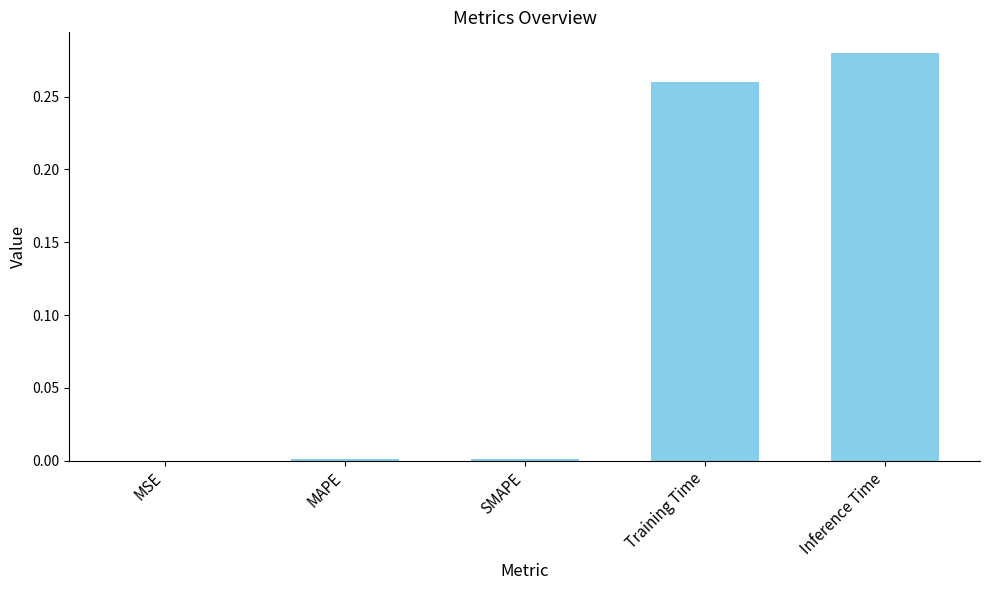

True or false: the data shows 0.5 at Training Time.

False